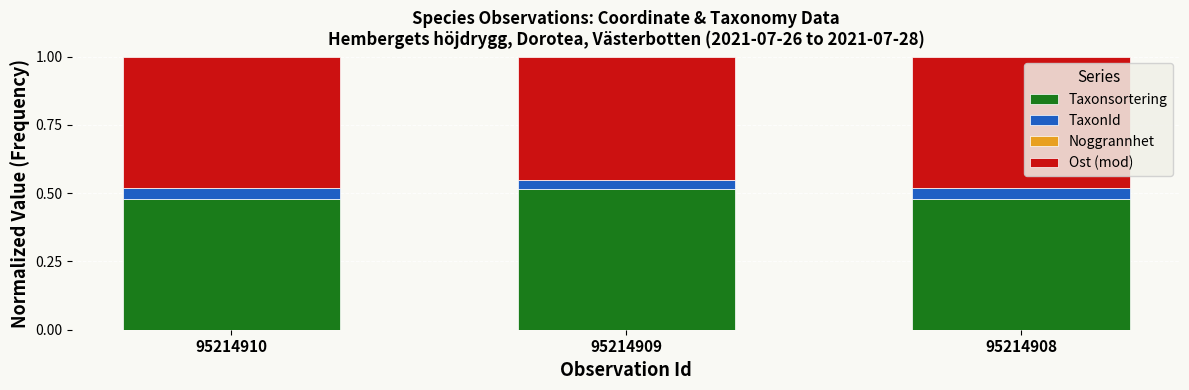

What is the total value across all series at 95214908?

1.0